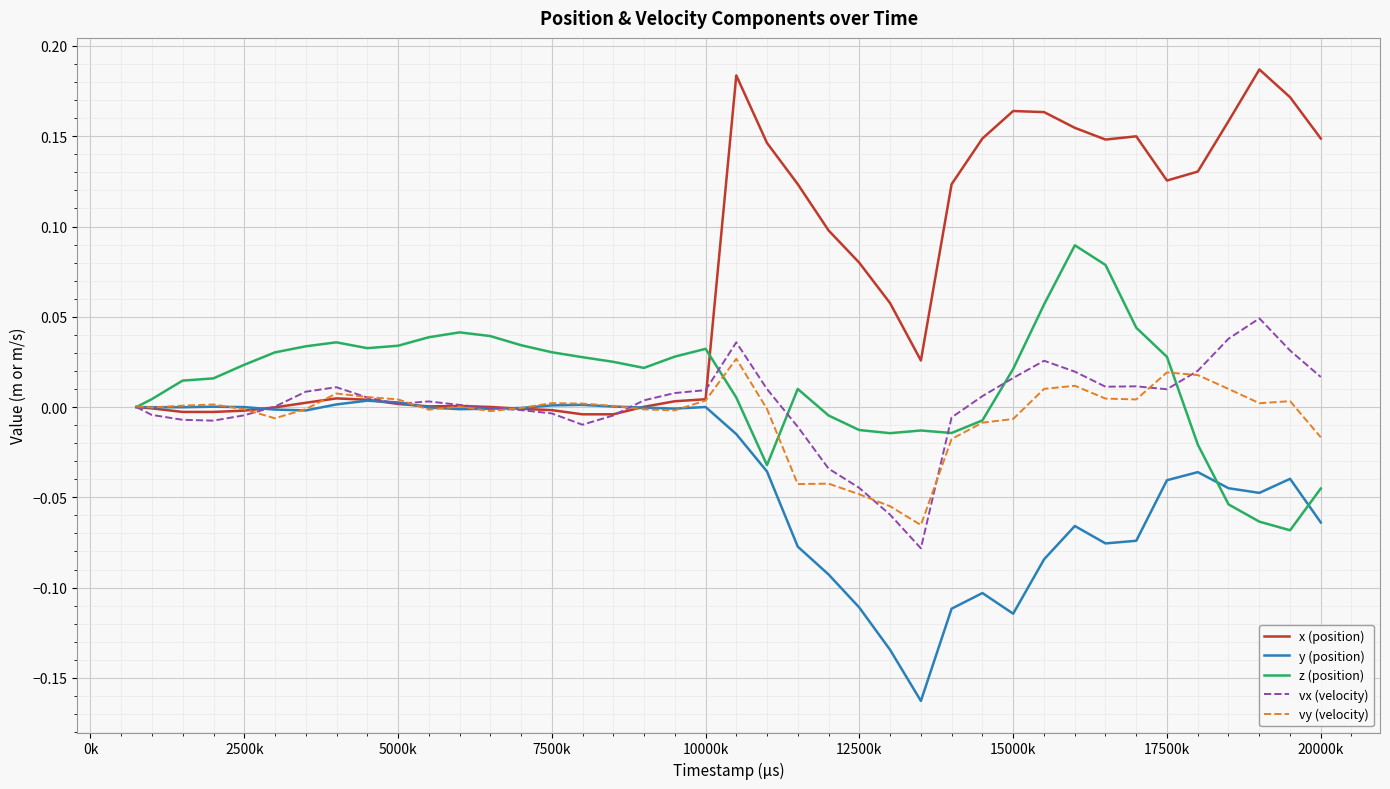

Which series has the largest total across all categories?

x (position)